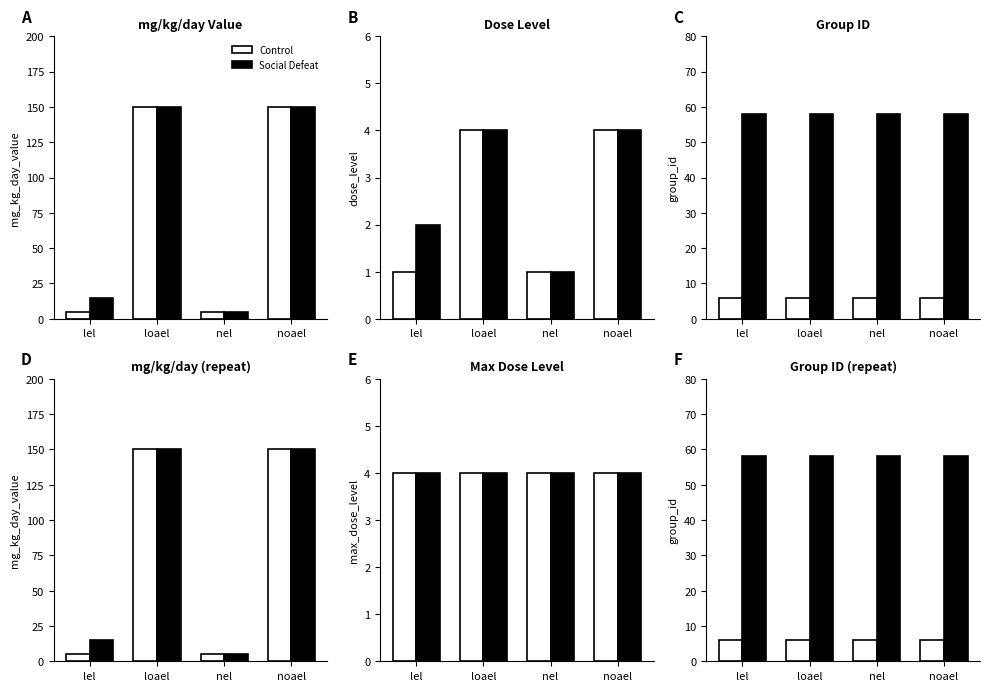

What is the average value of the Control series?

6